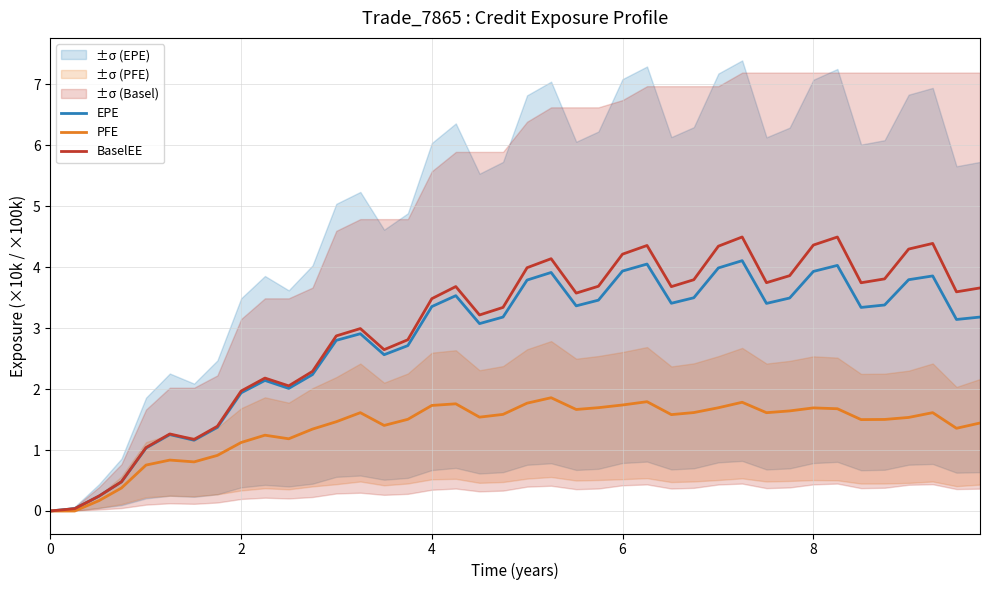

What is the maximum value for BaselEE?

4.5